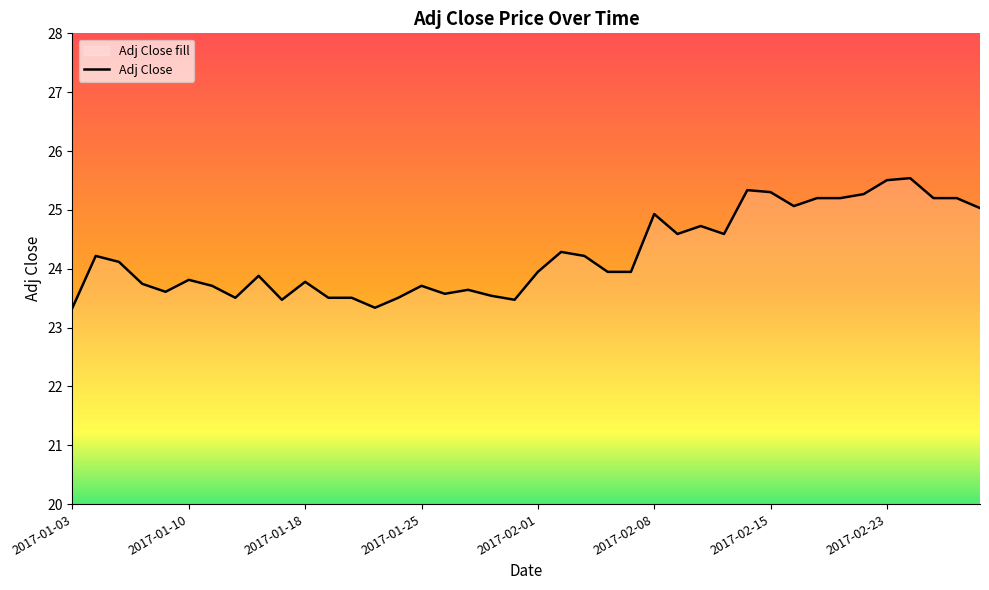

True or false: the data shows 23.8 at 2017-01-10.

True